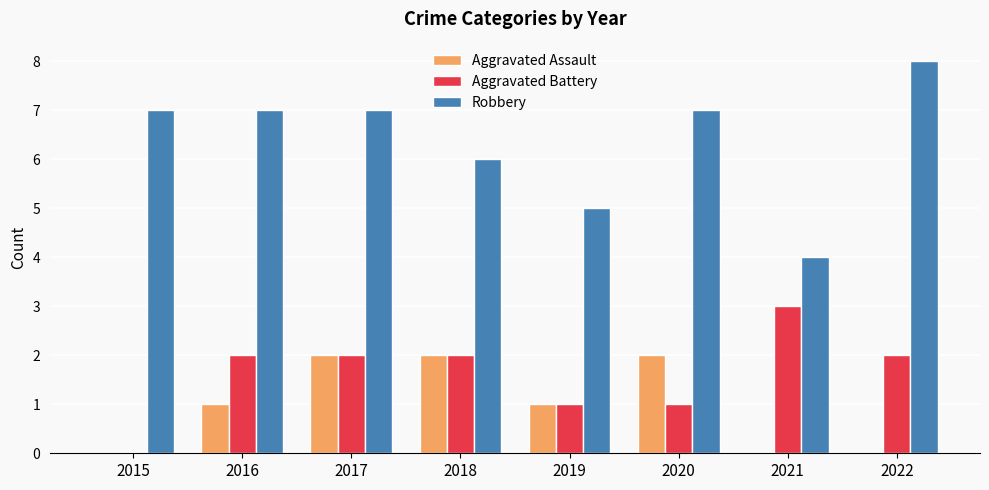

At which category is the sum across all series the highest?

2017